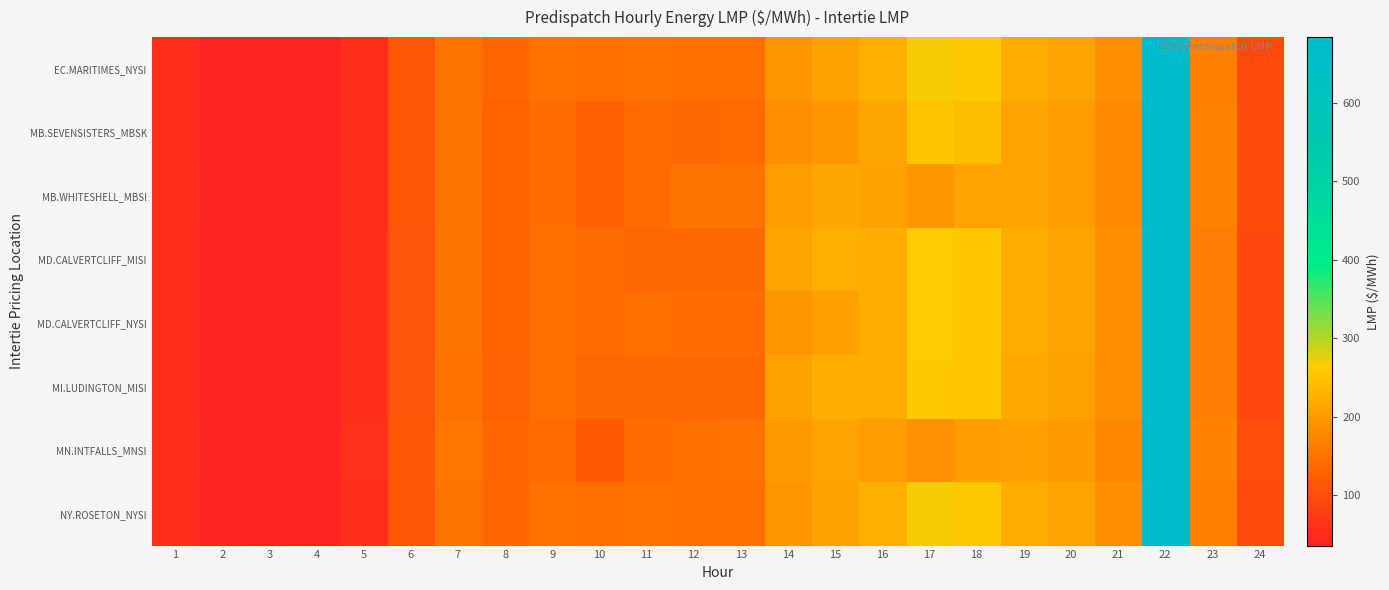

Between 13 and 7, which is larger?

7